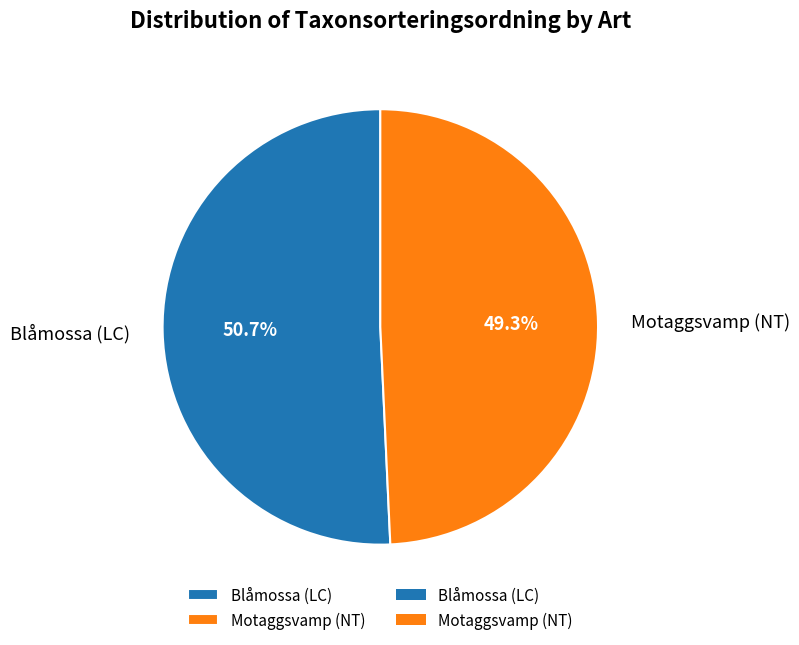

True or false: Blåmossa (LC) accounts for 51% of the total.

True